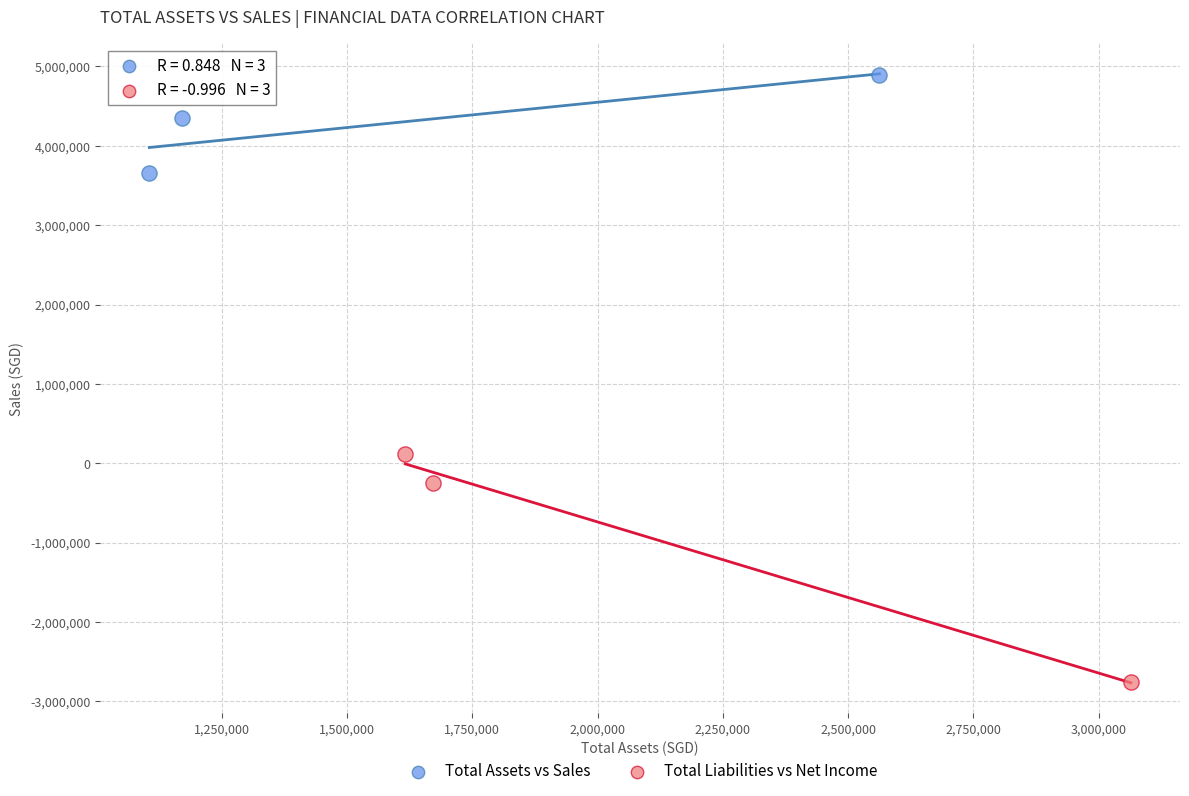

Which series reaches the maximum Y coordinate?

Total Assets vs Sales